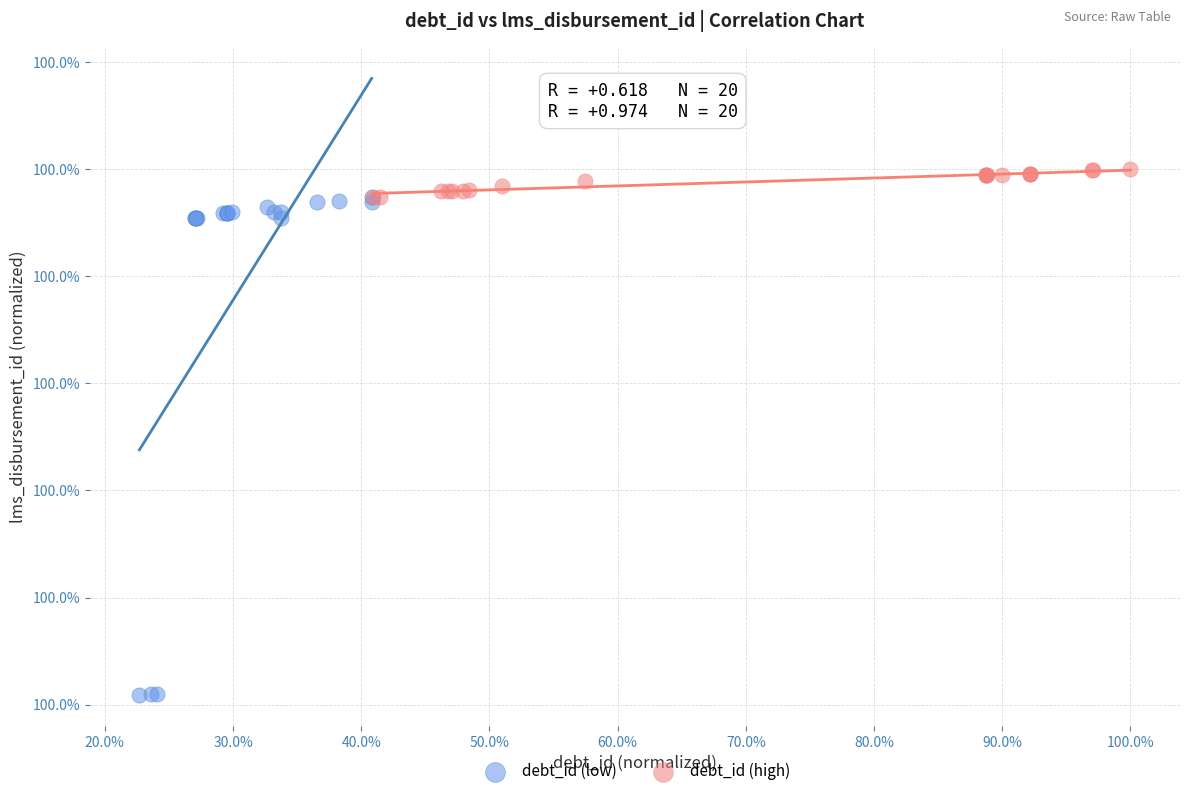

Which series has the widest spread of Y values?

debt_id (low)